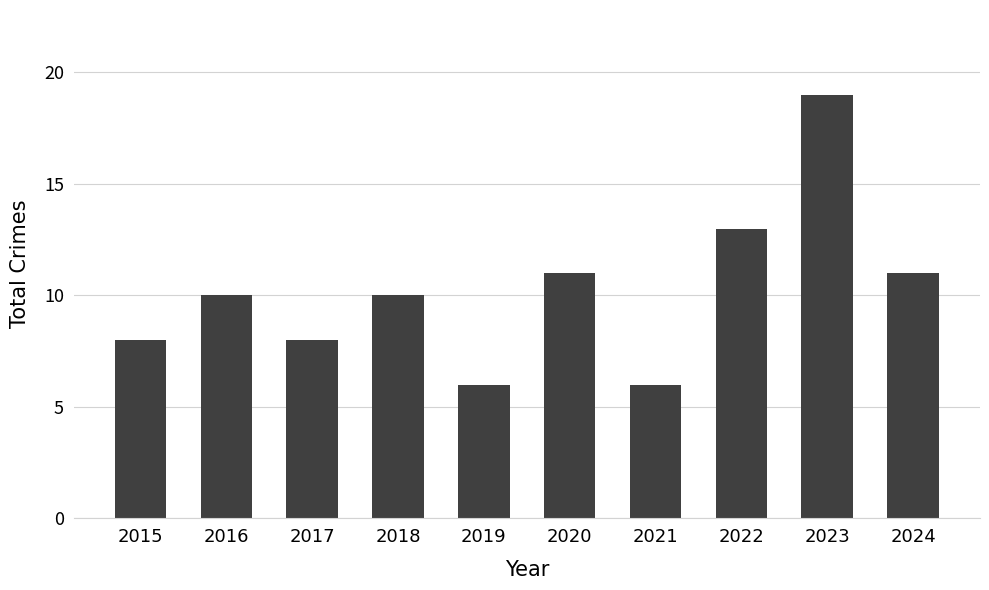

What is the value of the 1st bar from the left?

8